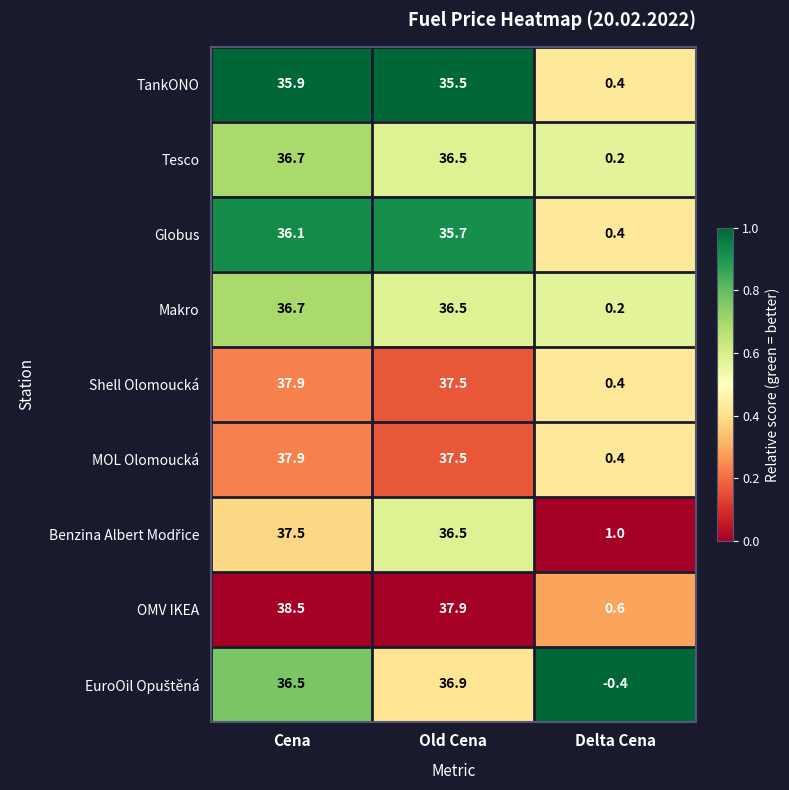

The Shell Olomoucká series shows 37.5 at Old Cena. True or false?

True